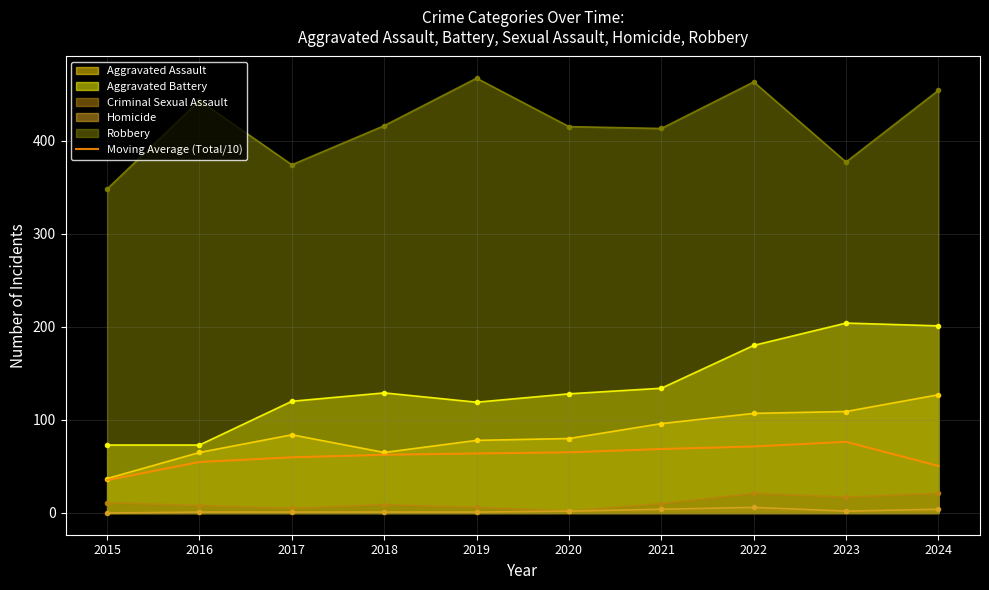

Is it true that the value at 2015 is 35.3?

True